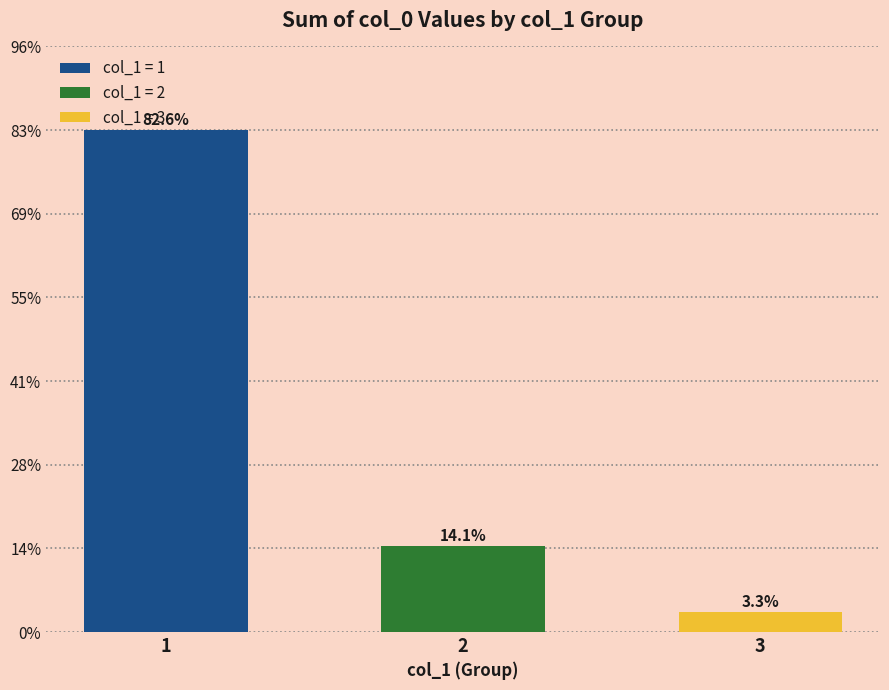

True or false: the data shows 4.5 at 2.

False